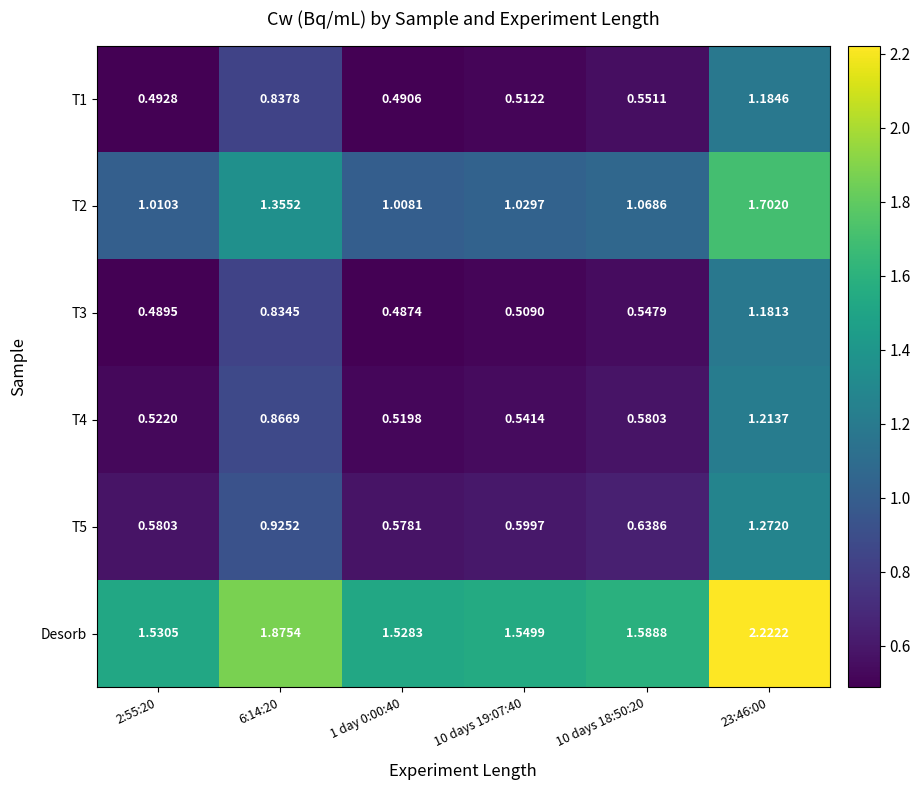

Is the value of Desorb at 6:14:20 greater than the value of T1 at 1 day 0:00:40?

Yes